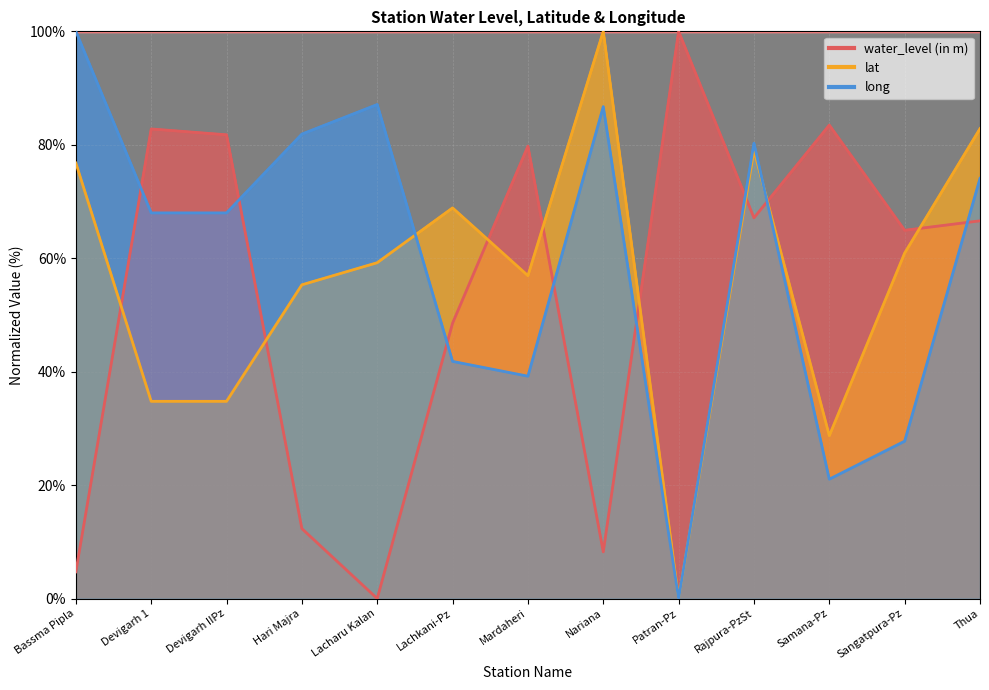

At which label does long first exceed 67?

Bassma Pipla